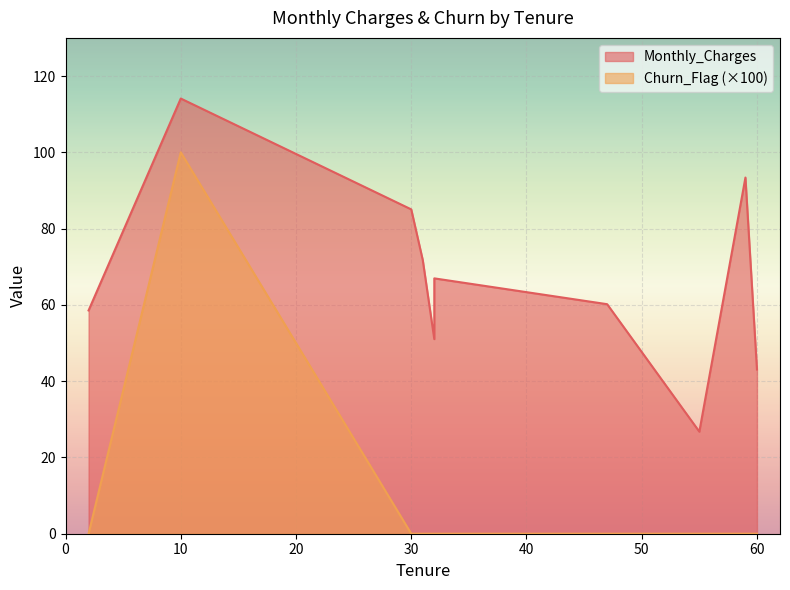

Is it true that Churn_Flag equals -0.5 at 2?

False